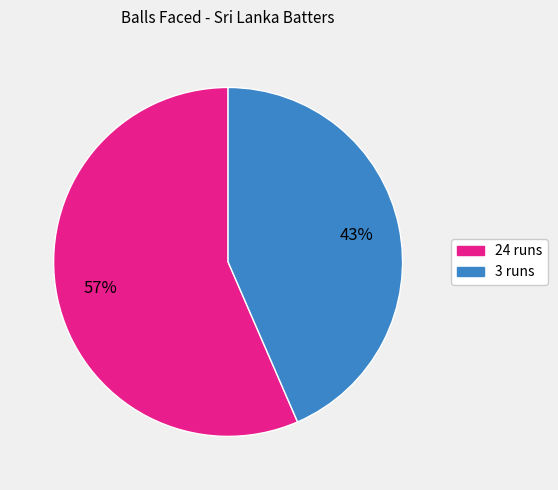

Which slice represents more than half of the pie?

24 runs